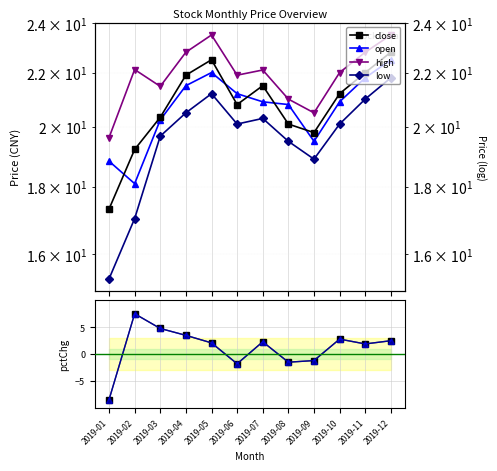

What is the sum of all low values?

235.4